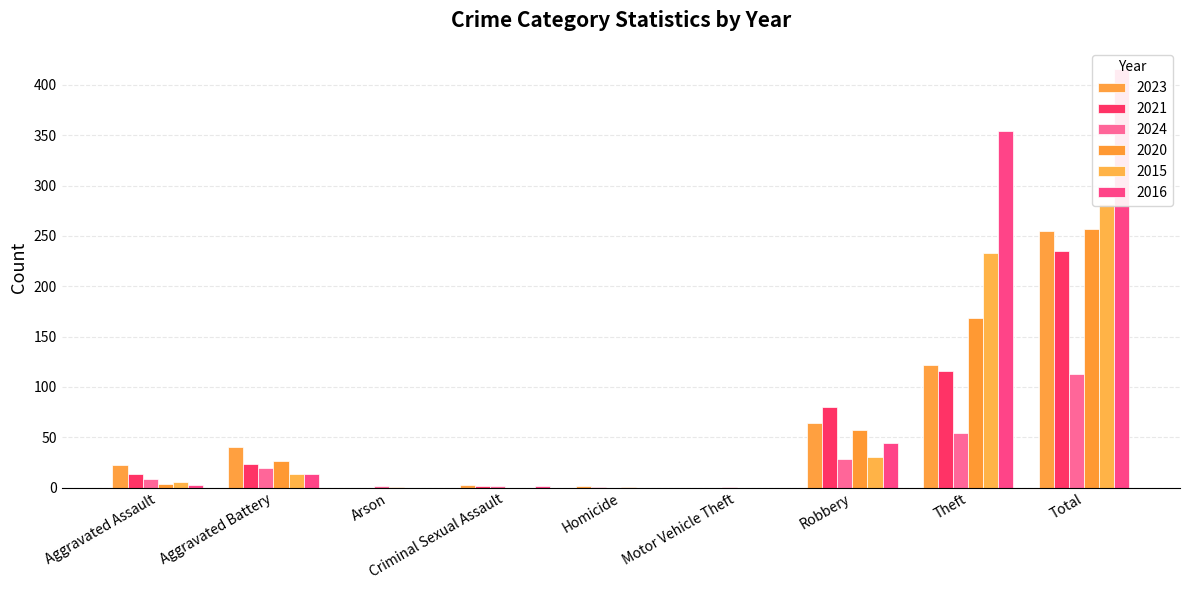

Read the 2020 value at Homicide.

1